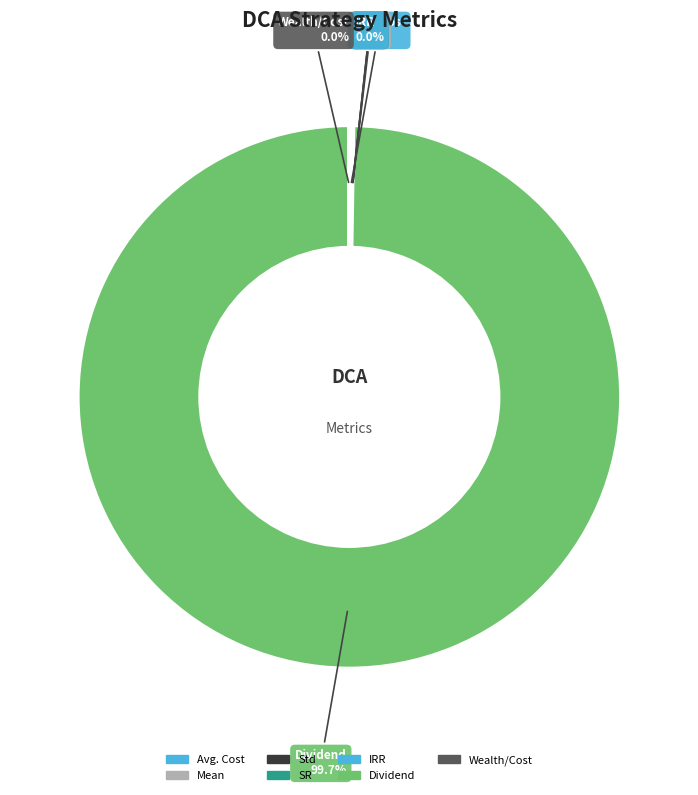

Which slice is the largest?

Dividend